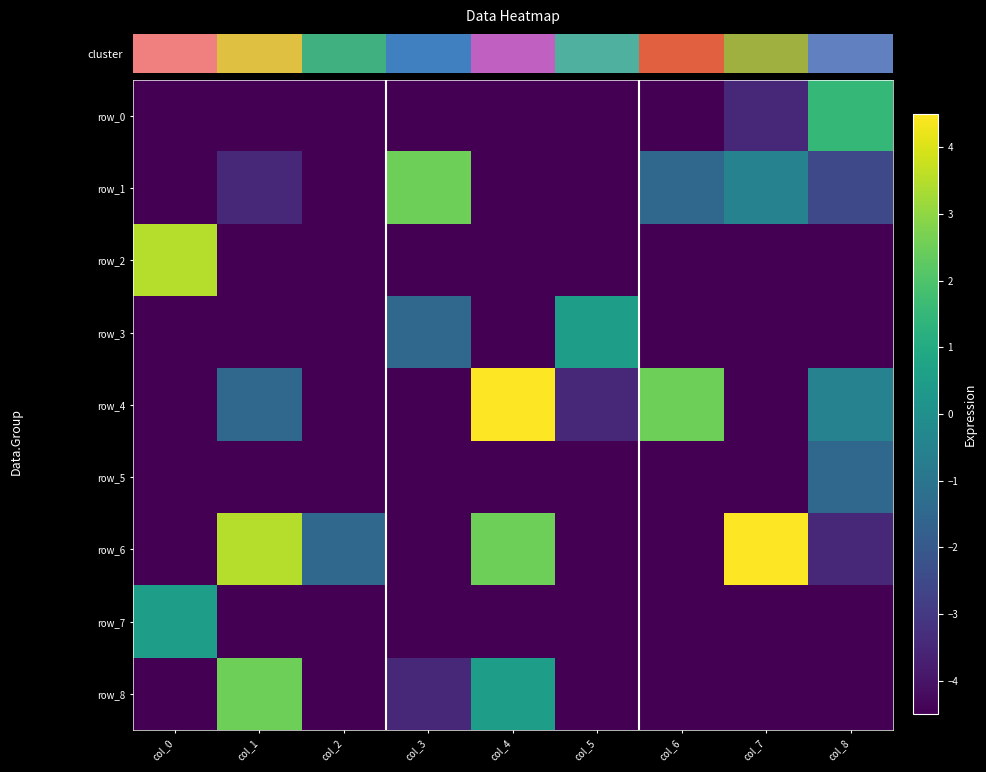

Which category has the highest value across all series?

col_4